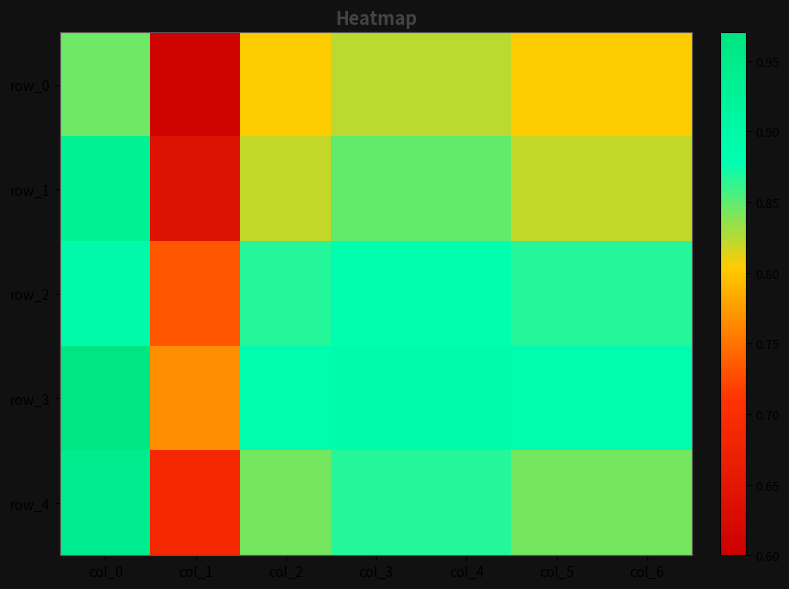

True or false: row_2 has a value of 1.2 at col_2.

False